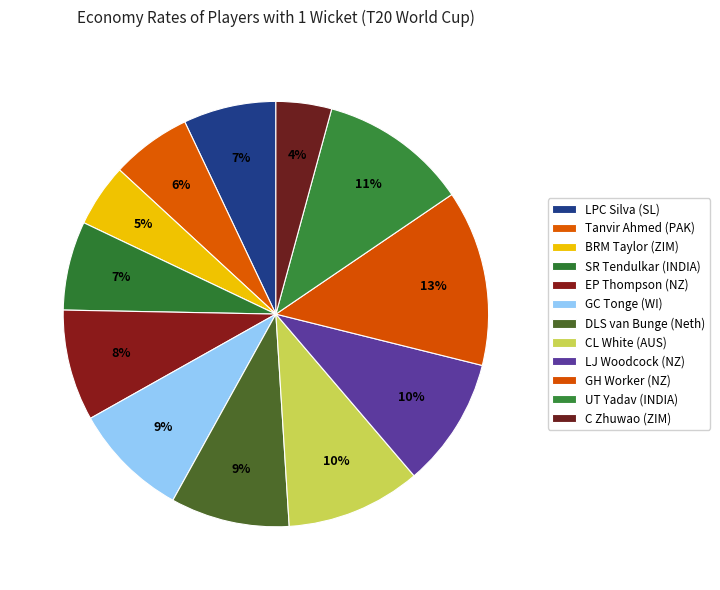

How many slices are in this pie chart?

12